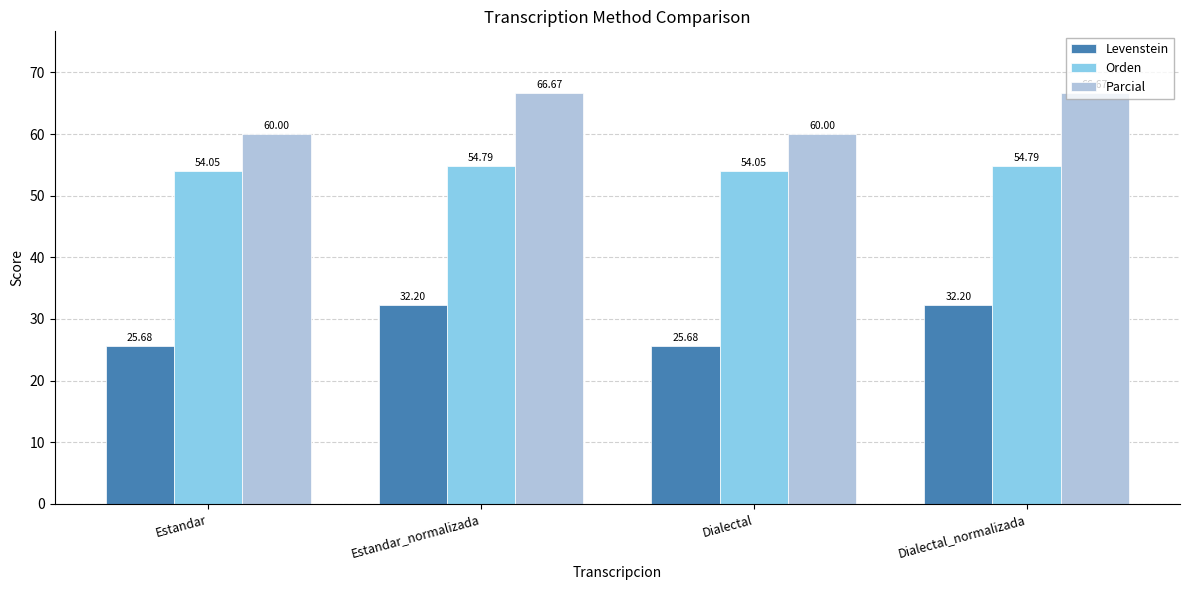

How many data points in Levenstein are less than 32?

2